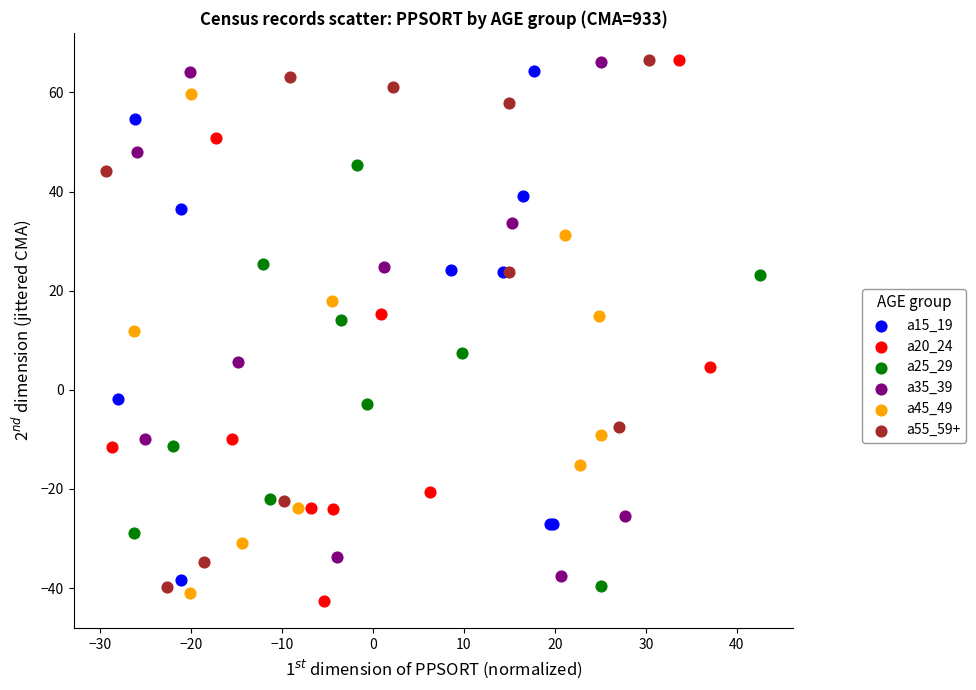

Which series contains the lowest Y value?

a20_24